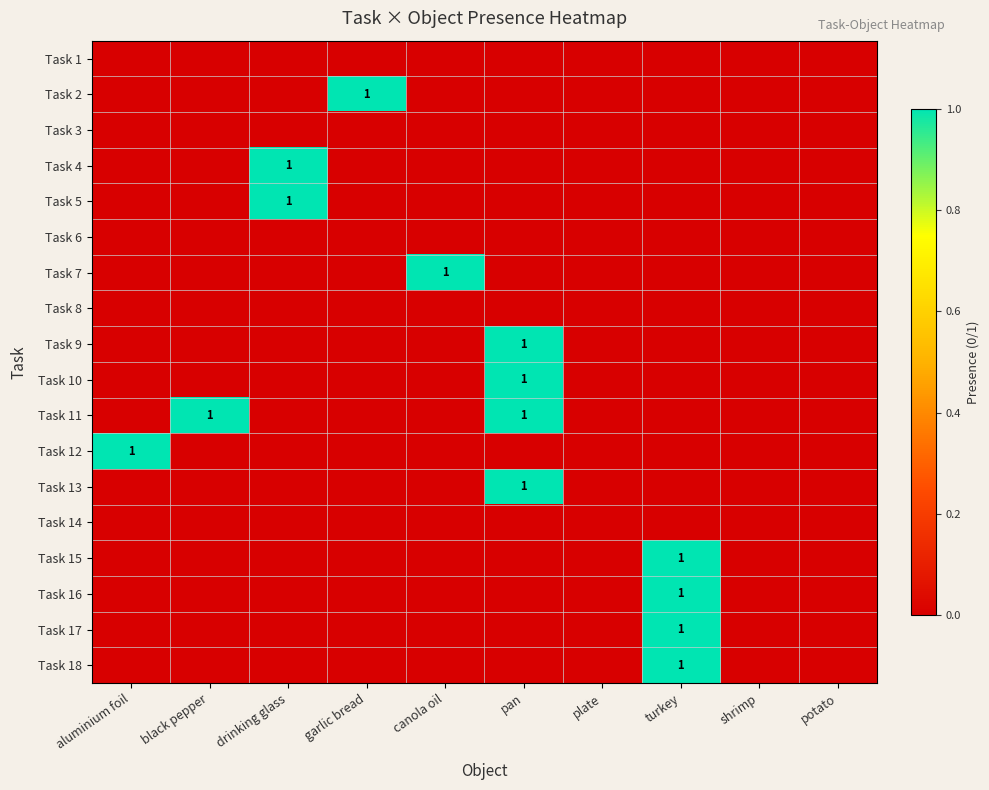

The Task 16 series shows 1 at turkey. True or false?

True